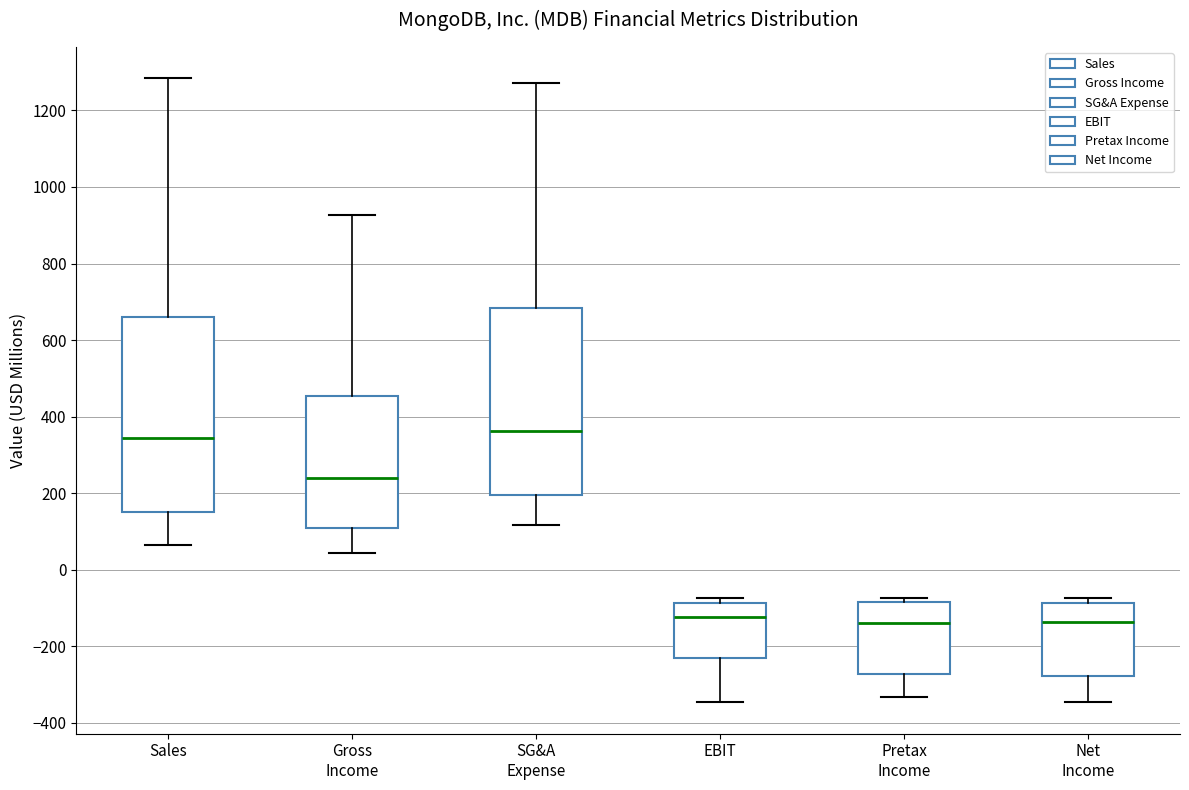

Comparing the boxes themselves (not the whiskers), which one is the tallest?

Sales